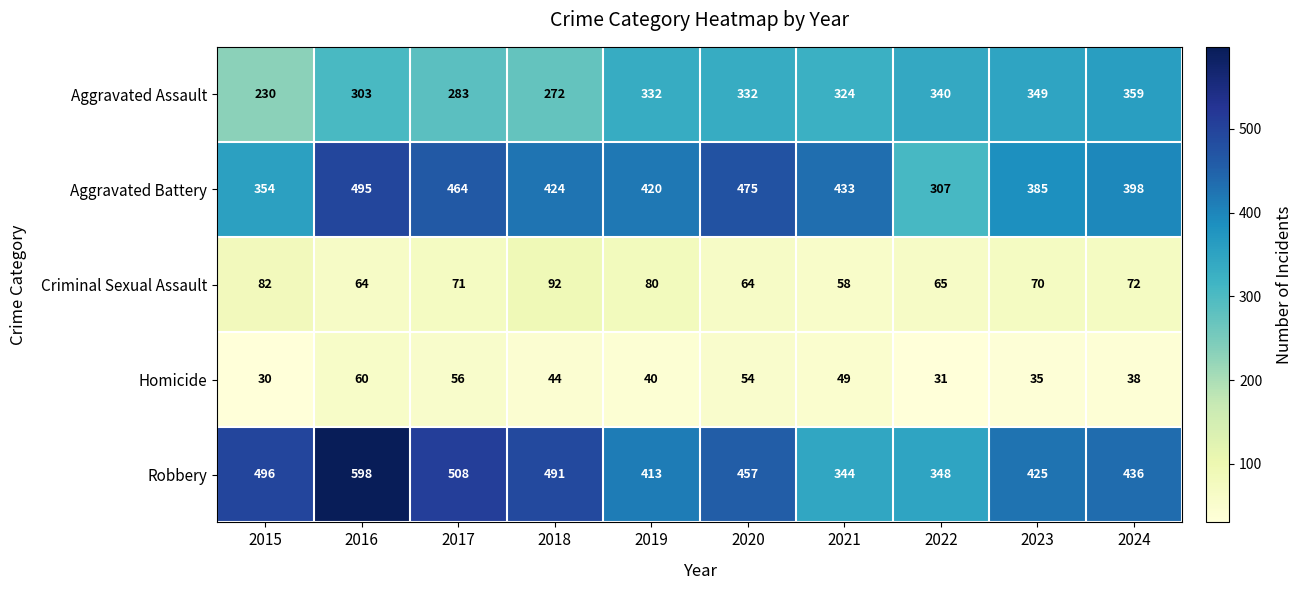

Is it true that Aggravated Assault equals 123 at 2021?

False